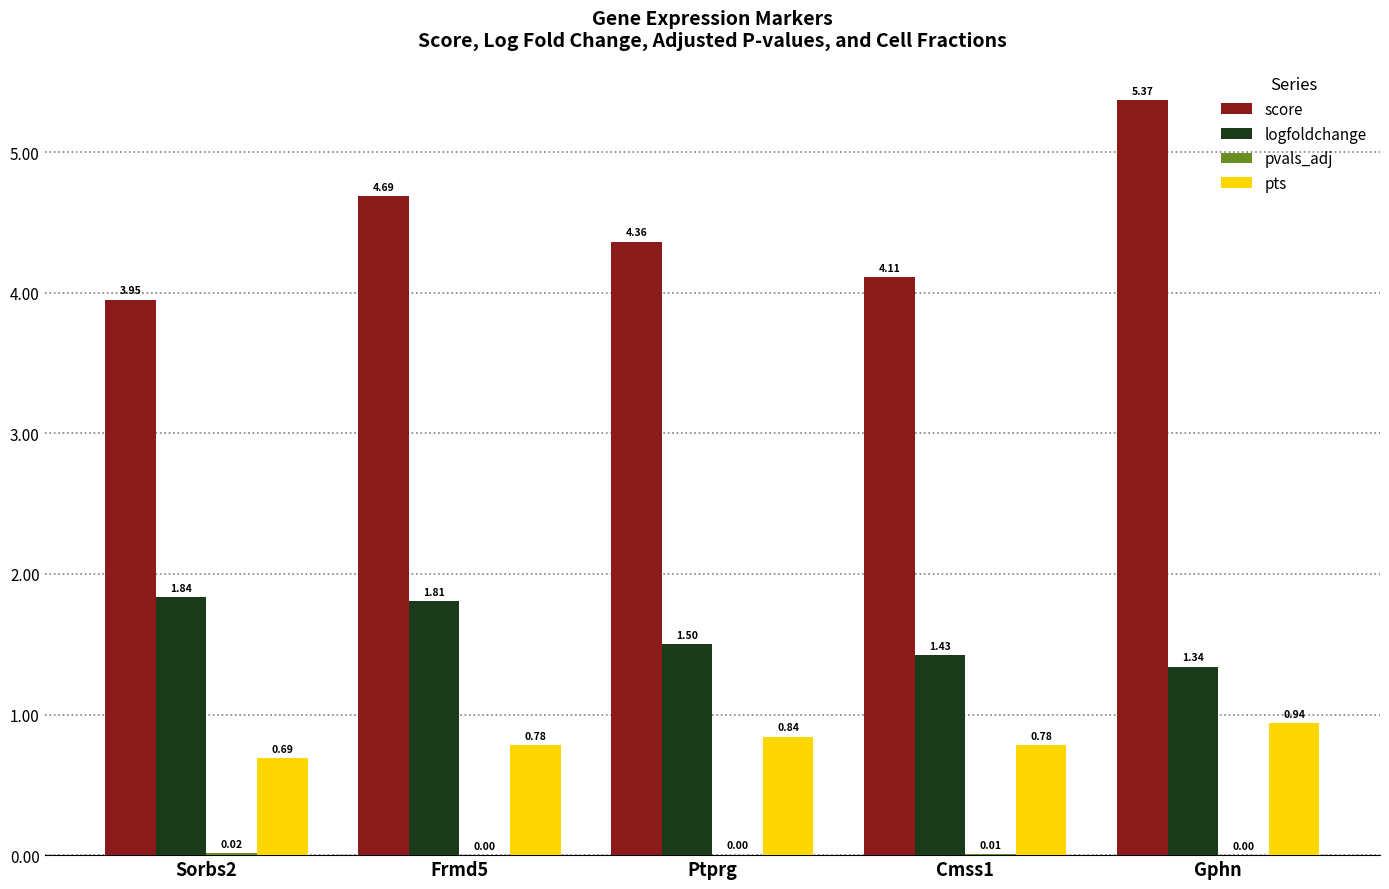

Which series has the largest total across all categories?

score